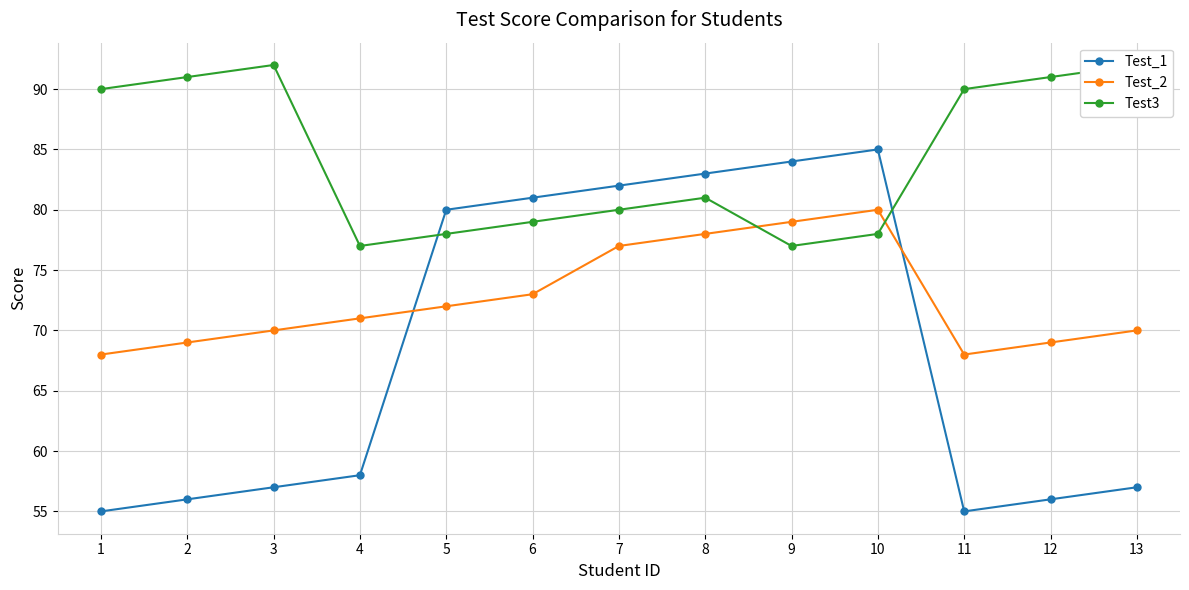

Count the number of categories in the chart.

13